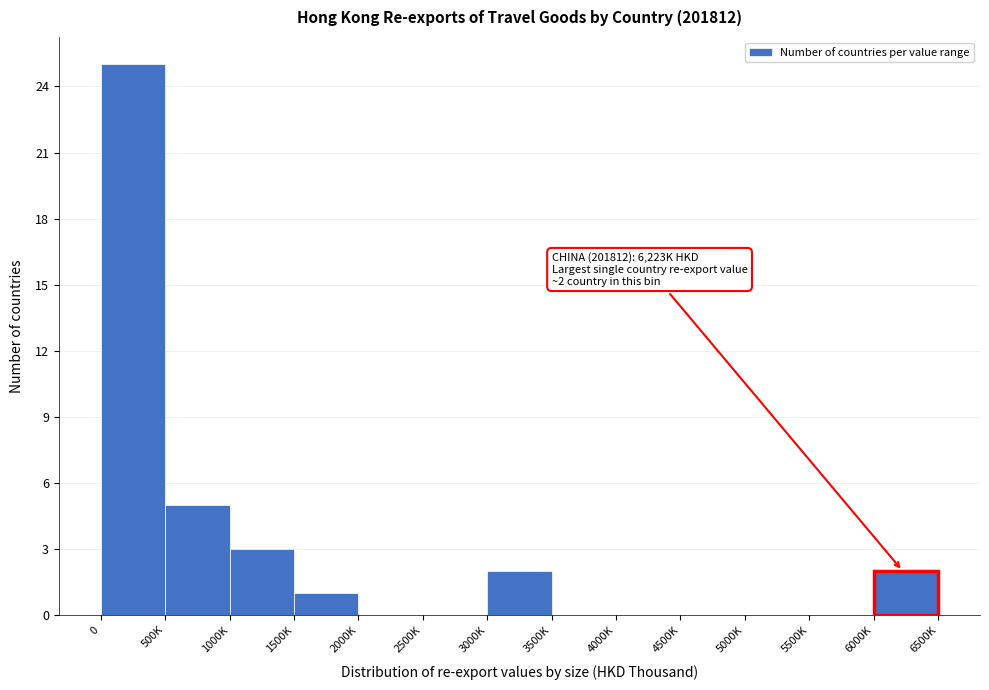

Reading left to right, transcribe all the data shown in this chart.

0=25	500K=5	1000K=3	1500K=1	2000K=0	2500K=0	3000K=2	3500K=0	4000K=0	4500K=0	5000K=0	5500K=0	6000K=2